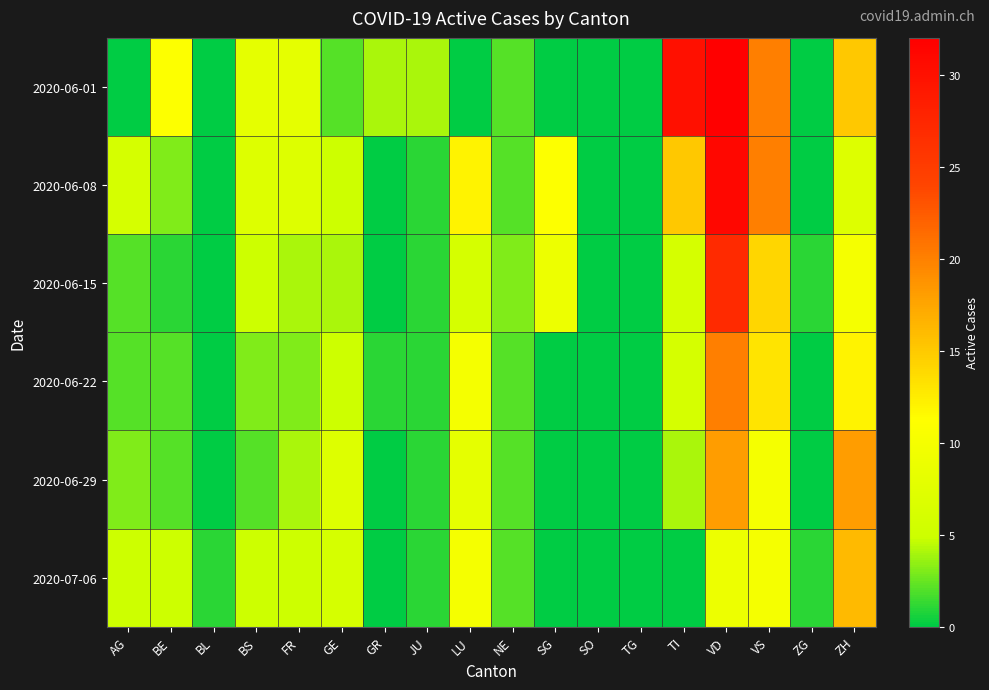

At which category is the sum across all series the highest?

VD